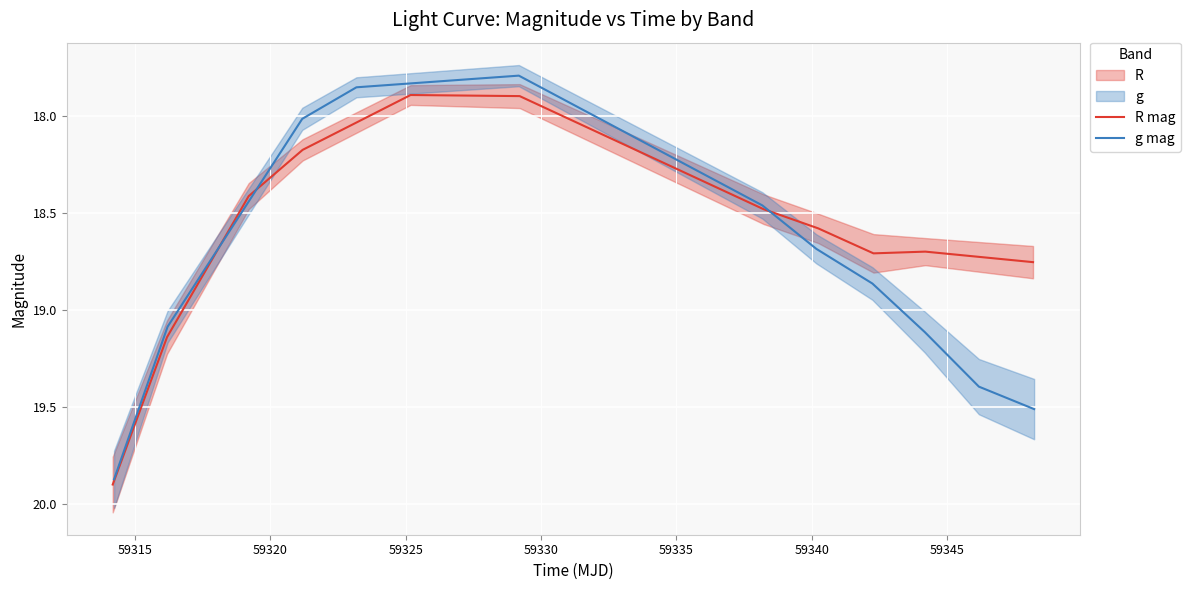

How many data points in R mag are less than 18?

2